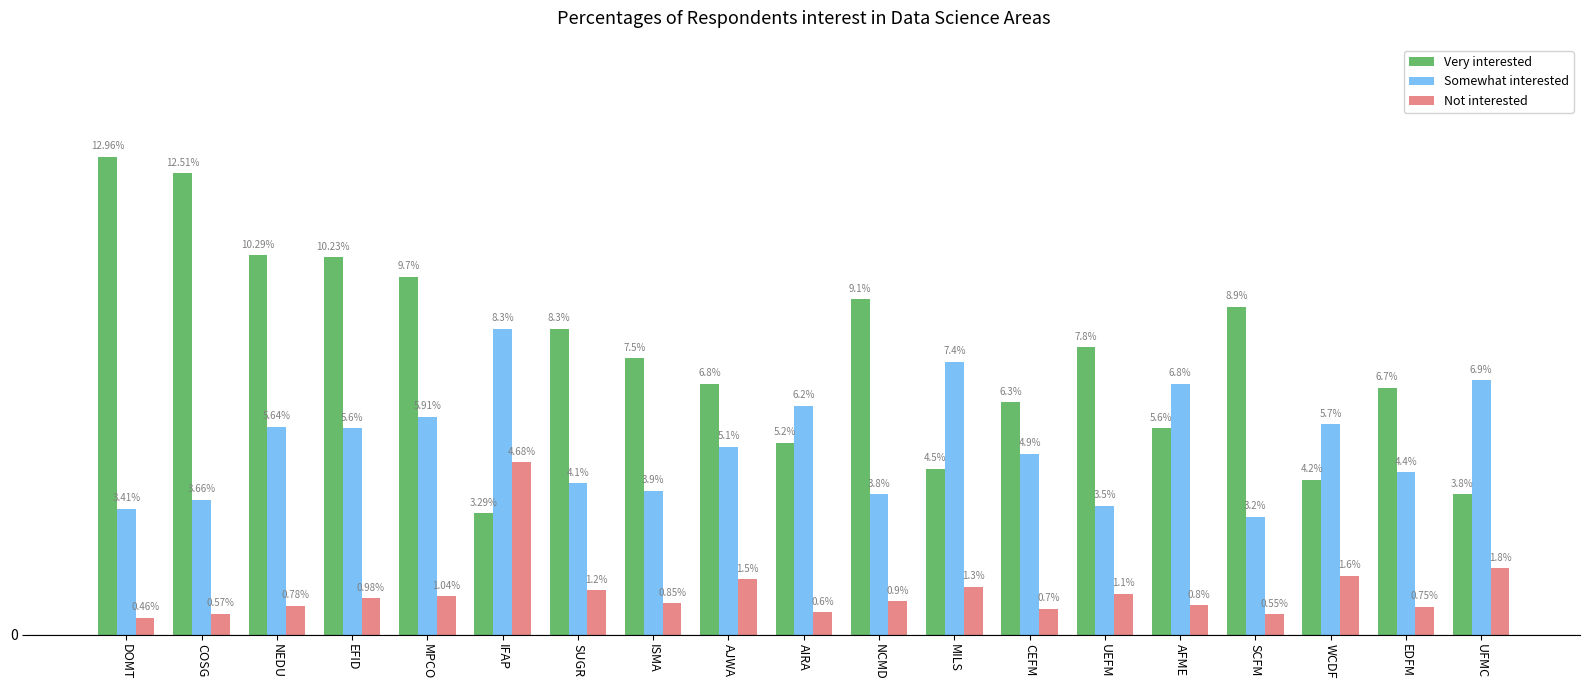

At which label does Very interested reach its minimum?

IFAP